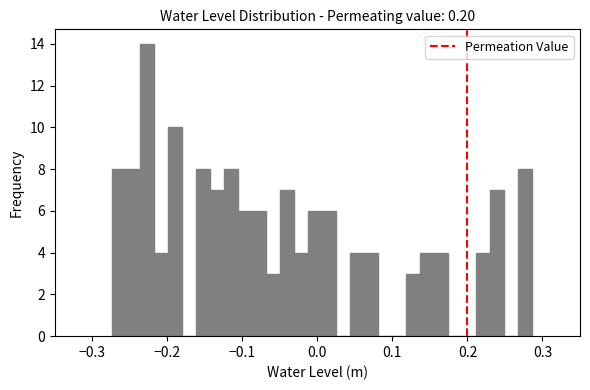

Read against the x-axis, roughly where is the centre of the tallest bar?

-0.23